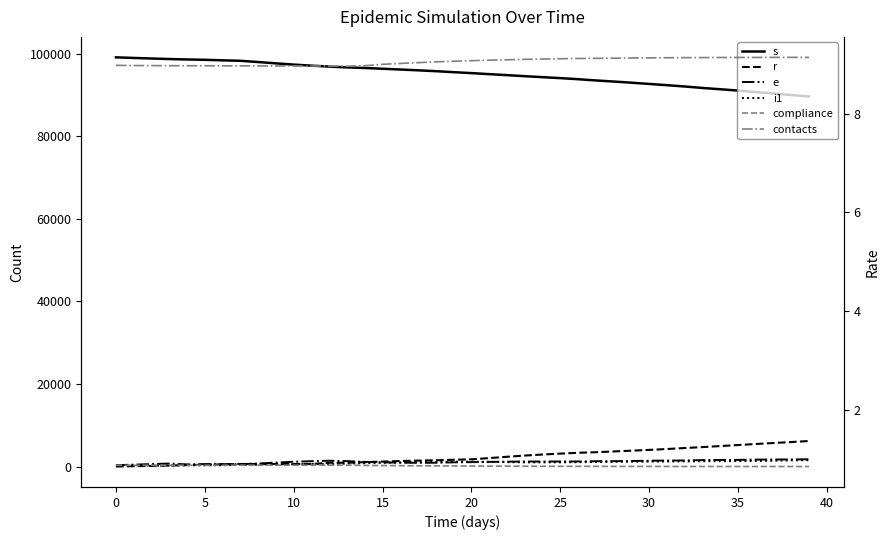

True or false: r and s intersect in this chart.

False